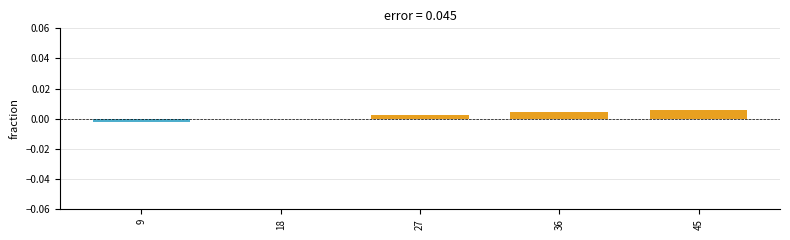

Which has a higher value, 27 or 45?

45